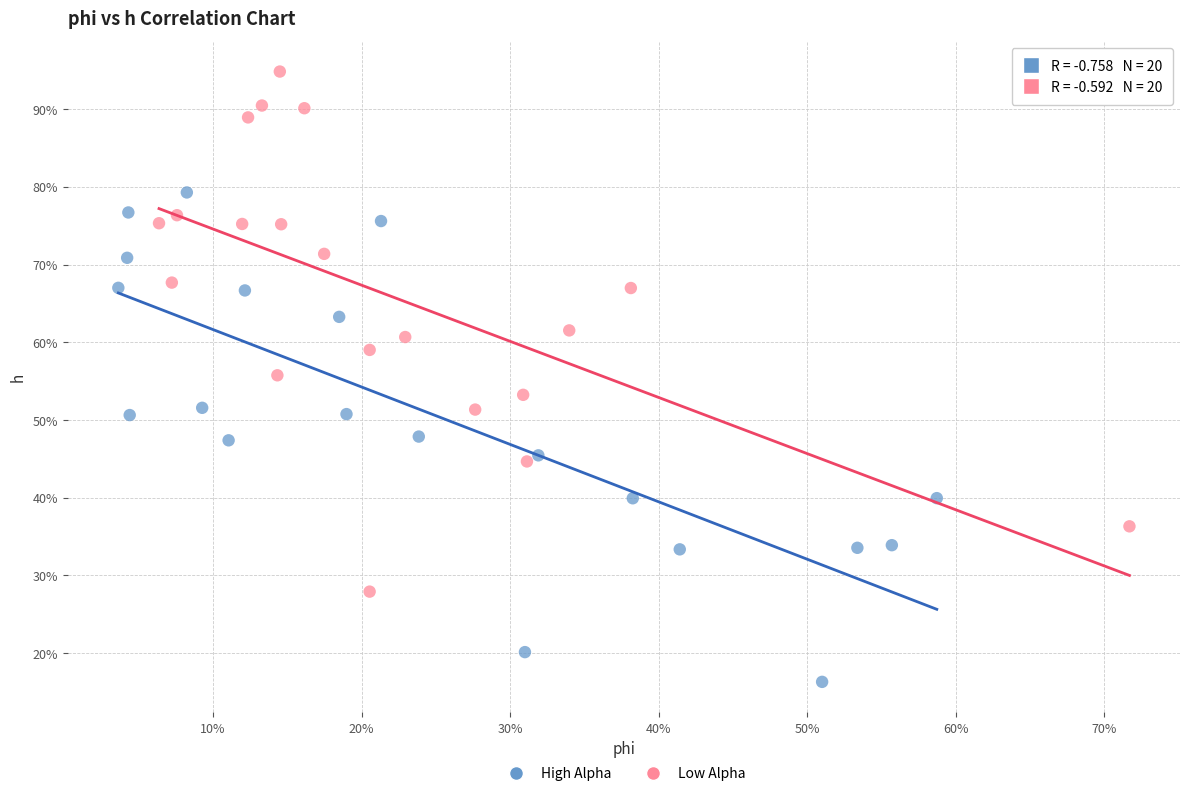

What are all the series names shown in the legend?

High Alpha, Low Alpha